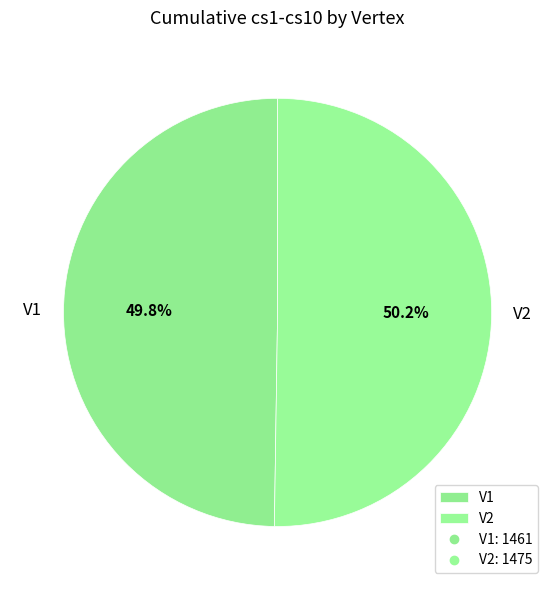

Is it true that V1 is 64% of the pie?

False